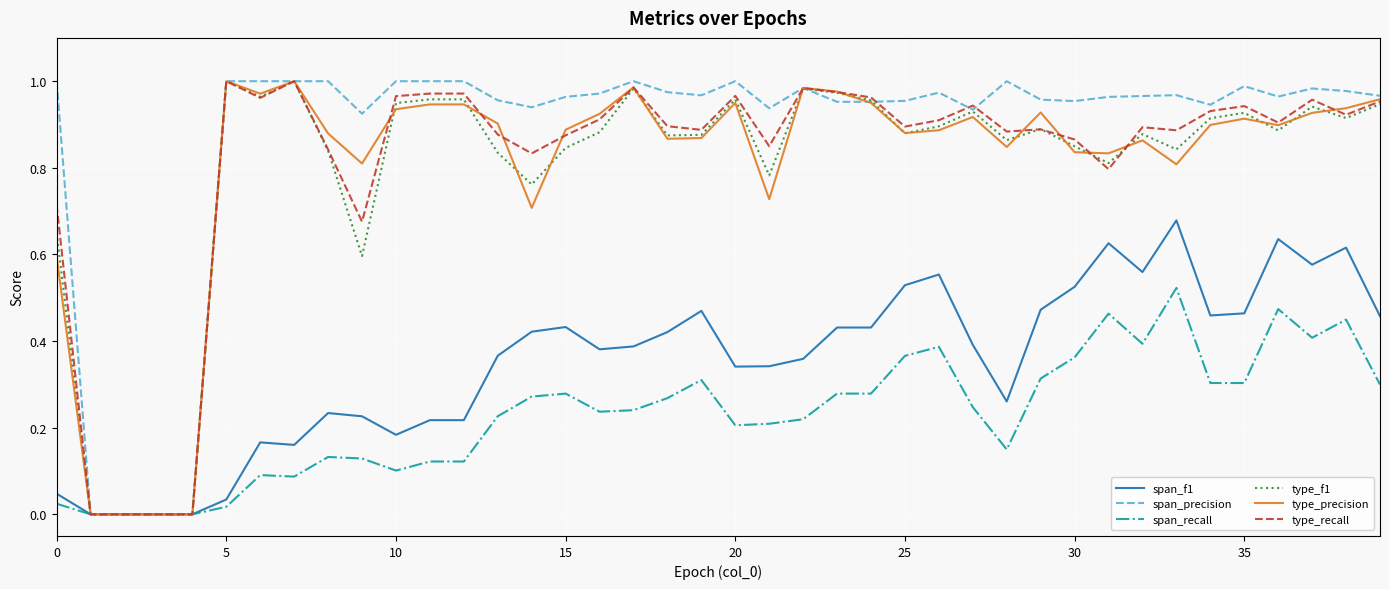

What are all the series names shown in the legend?

span_f1, span_precision, span_recall, type_f1, type_precision, type_recall